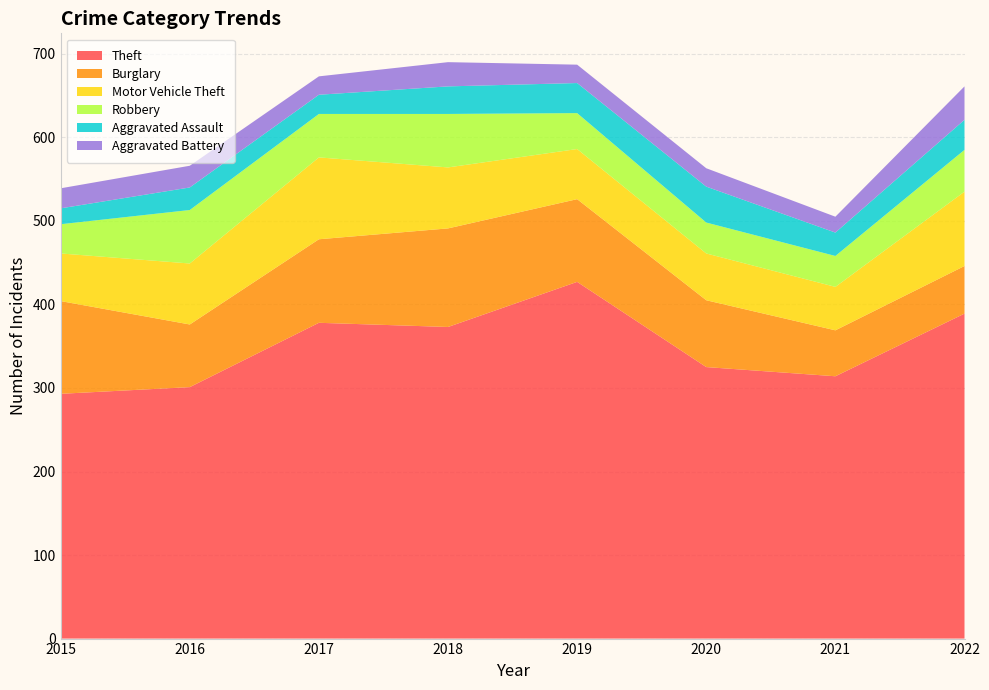

Reading right to left, extract all data points from this chart.

Theft: 389	314	325	427	373	378	301	293
Burglary: 57	55	80	99	118	100	75	111
Motor Vehicle Theft: 89	52	56	60	73	98	73	57
Robbery: 50	37	37	43	64	52	64	35
Aggravated Assault: 36	28	43	36	33	23	27	19
Aggravated Battery: 40	19	22	22	29	22	26	24